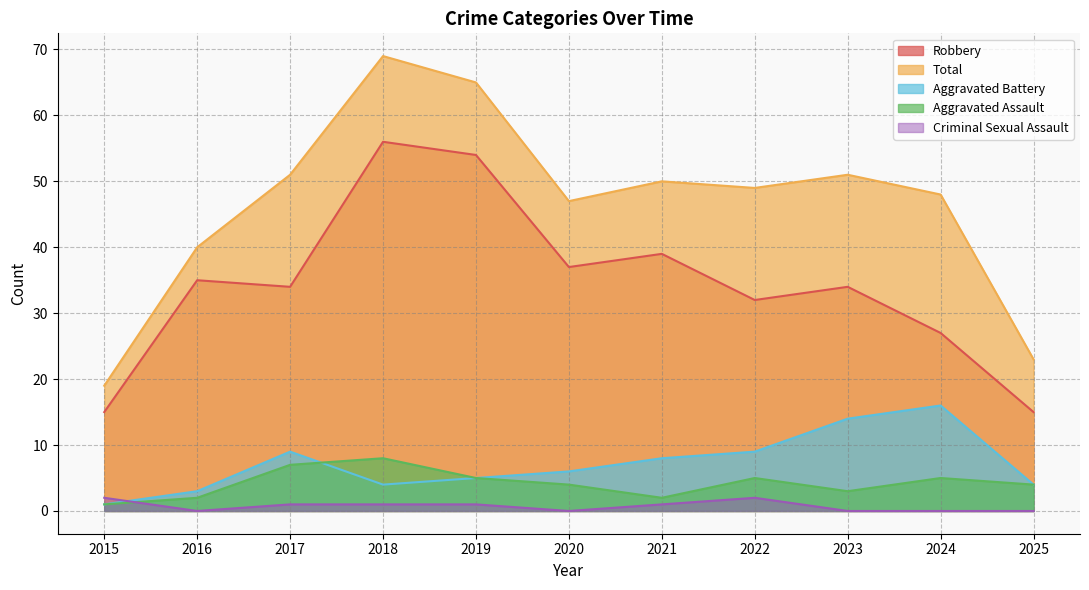

At which label does Aggravated Assault first exceed 4?

2017